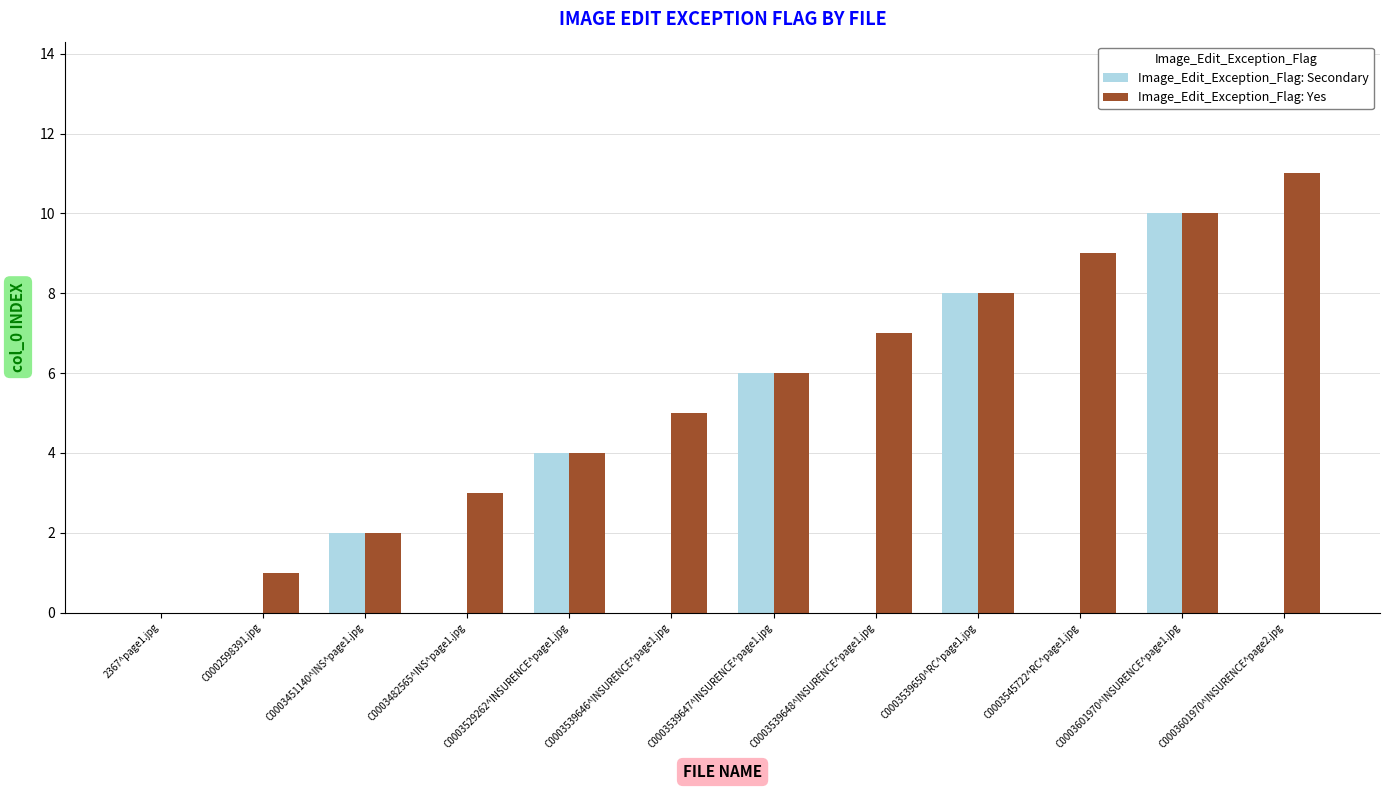

What is the maximum value for Image_Edit_Exception_Flag: Yes?

11